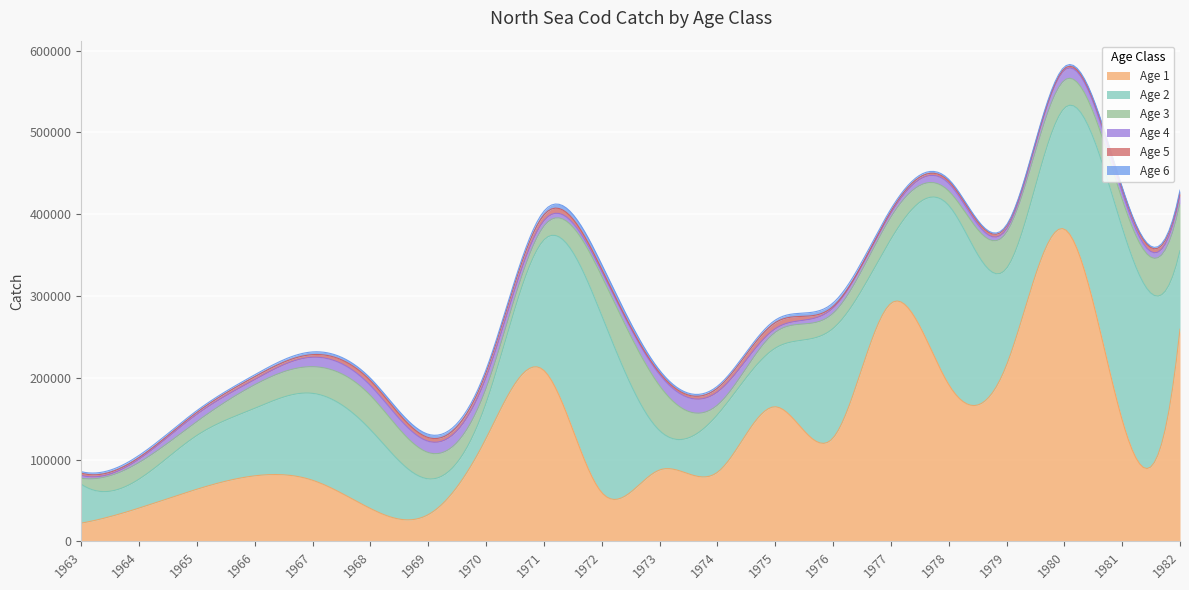

Rank the categories by Age 1 value from highest to lowest.

1980, 1977, 1982, 1979, 1971, 1978, 1975, 1981, 1976, 1970, 1973, 1974, 1966, 1967, 1965, 1972, 1964, 1968, 1969, 1963